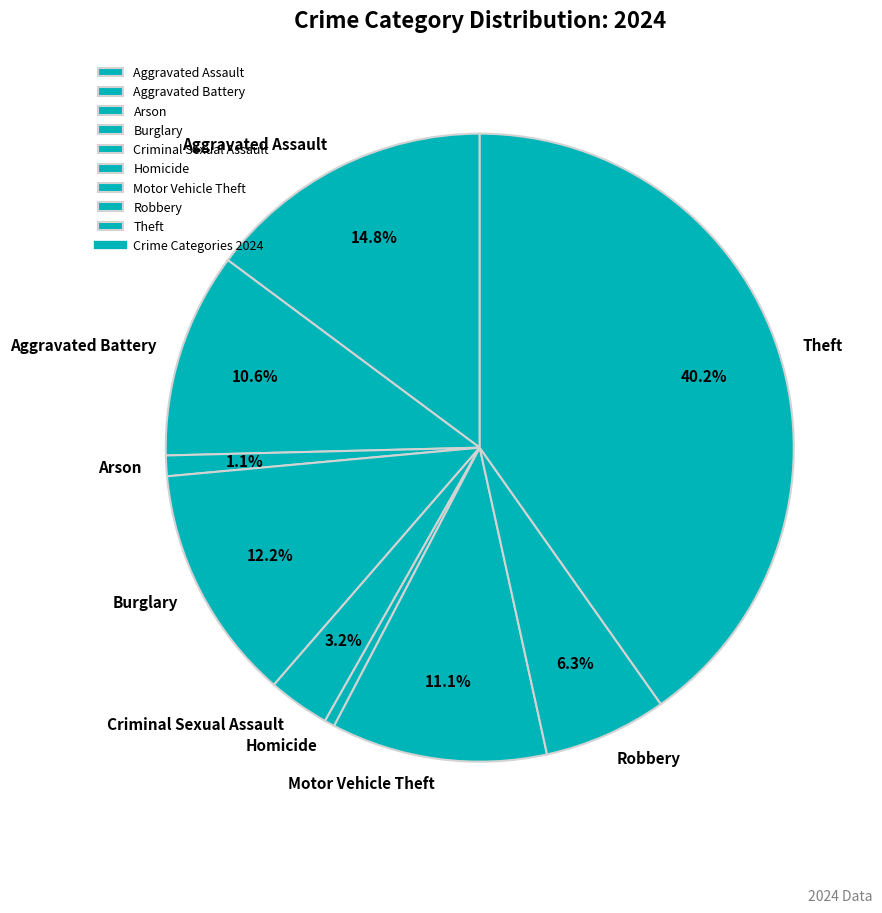

What percentage do Robbery and Criminal Sexual Assault together represent?

9.5%